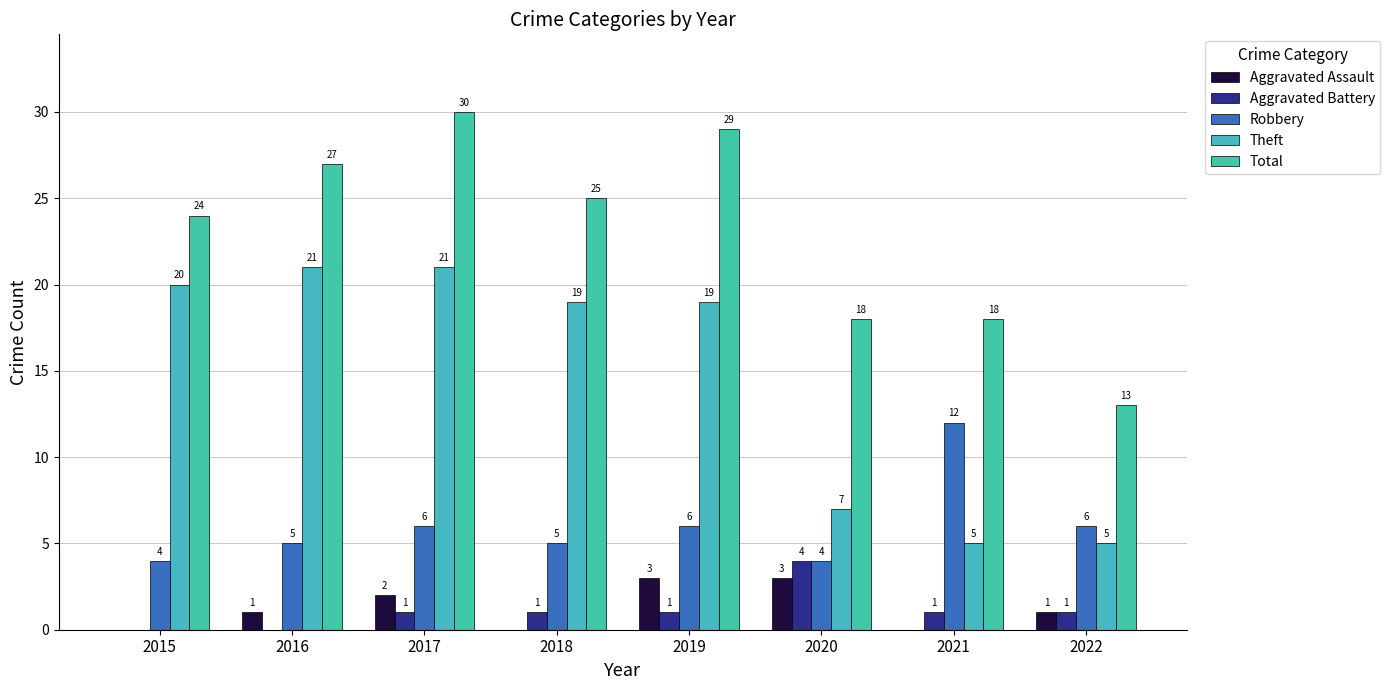

What are all the series names shown in the legend?

Aggravated Assault, Aggravated Battery, Robbery, Theft, Total